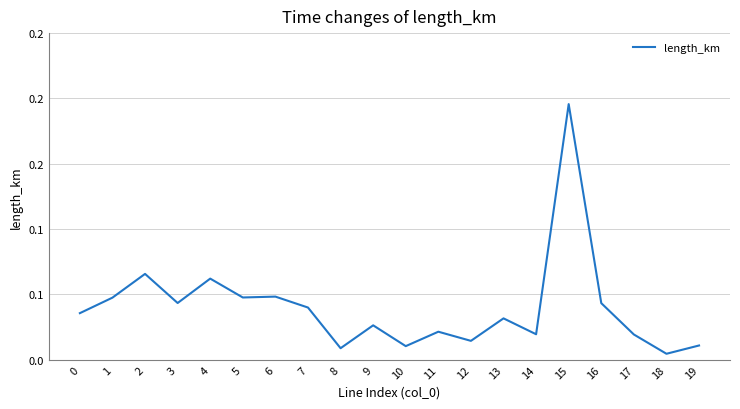

Reading left to right, what are all the values shown in this chart?

0=0.0	1=0.0	2=0.1	3=0.0	4=0.1	5=0.0	6=0.0	7=0.0	8=0.0	9=0.0	10=0.0	11=0.0	12=0.0	13=0.0	14=0.0	15=0.2	16=0.0	17=0.0	18=0.0	19=0.0